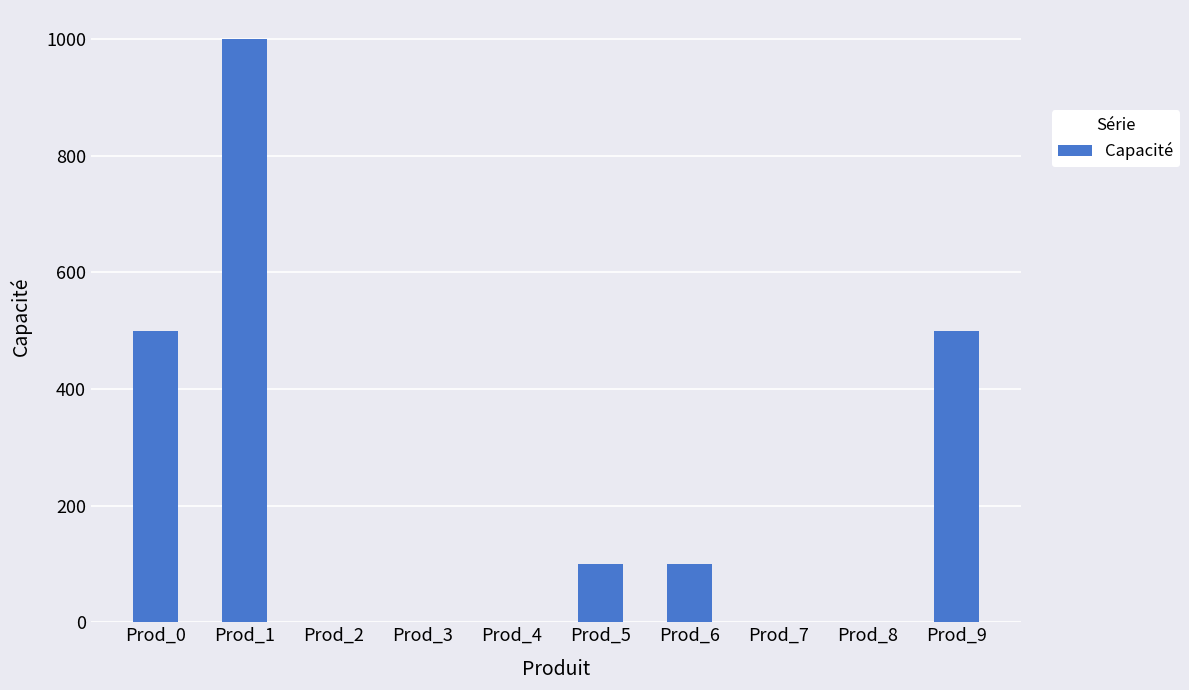

How many series are shown in this chart?

1